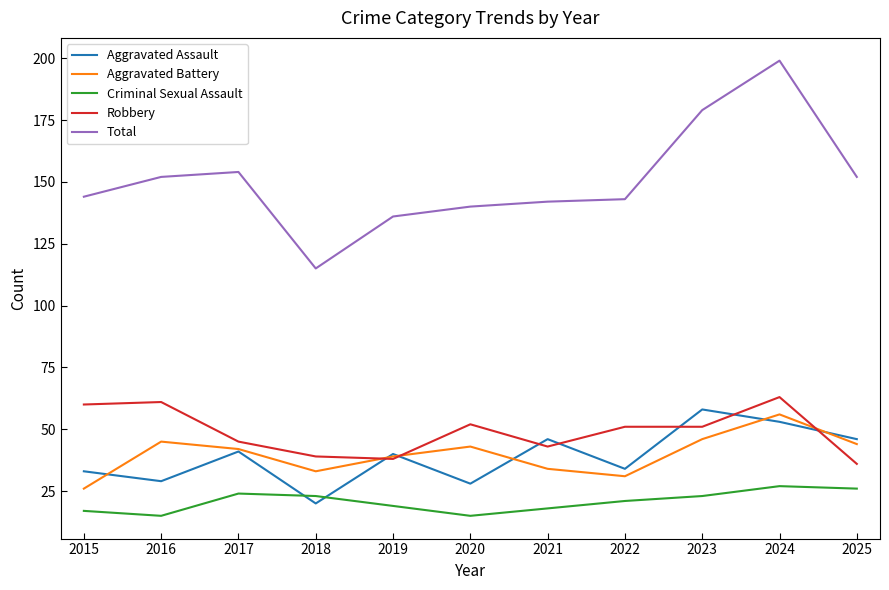

Which category has the lowest value in the Robbery series?

2025